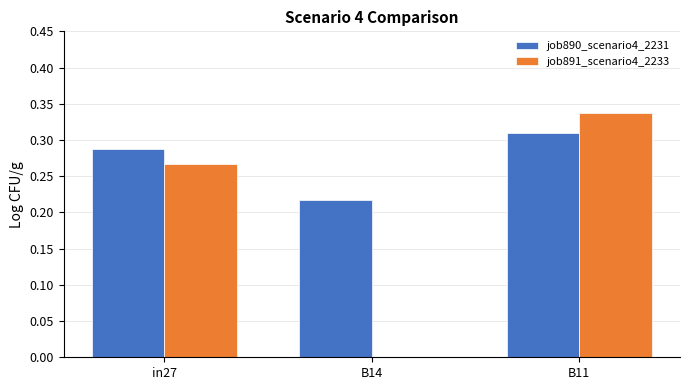

At which category does the chart reach its peak across all series?

B11